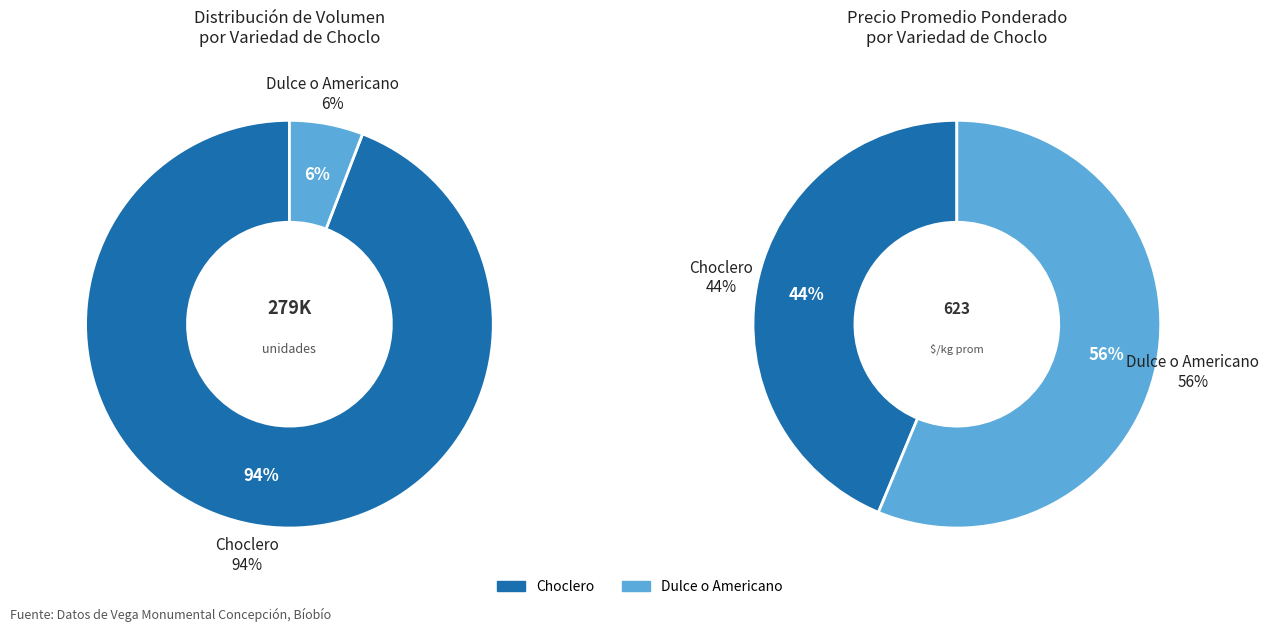

Between Dulce o Americano and 7, which is larger?

Dulce o Americano